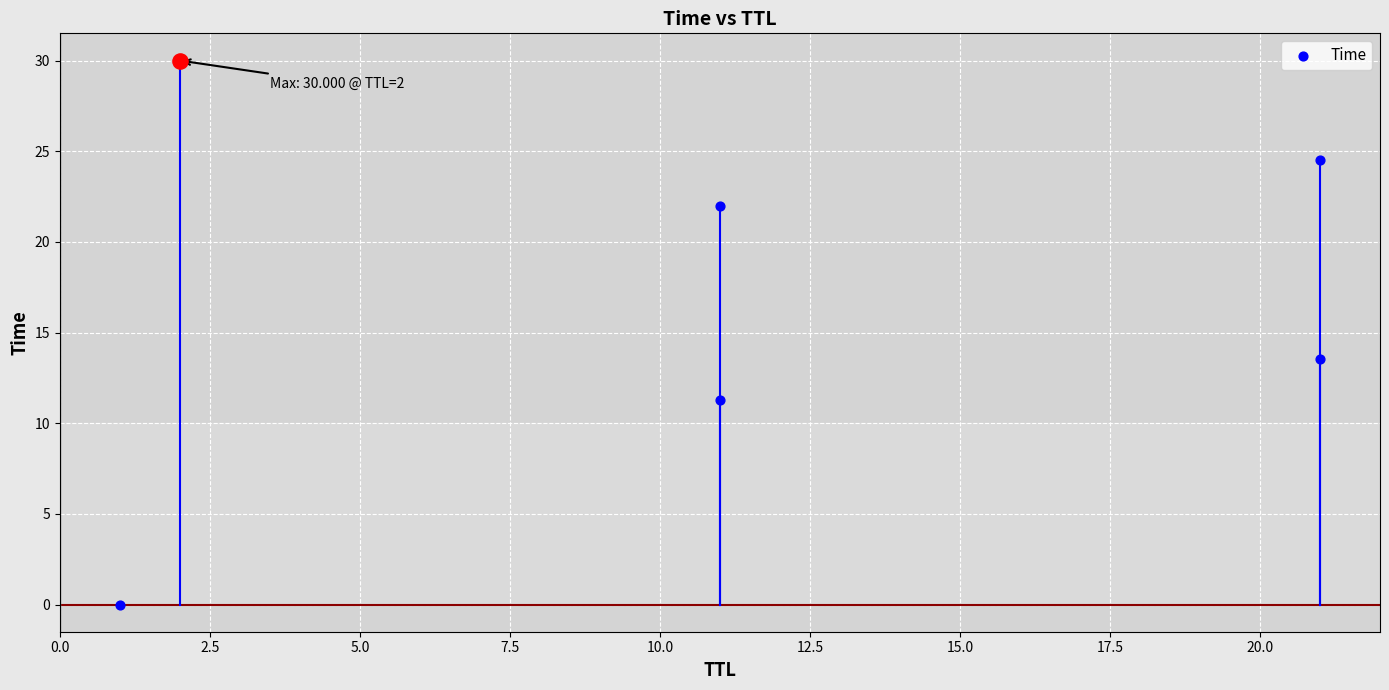

Which has a higher value, 0.0 or 12.5?

12.5